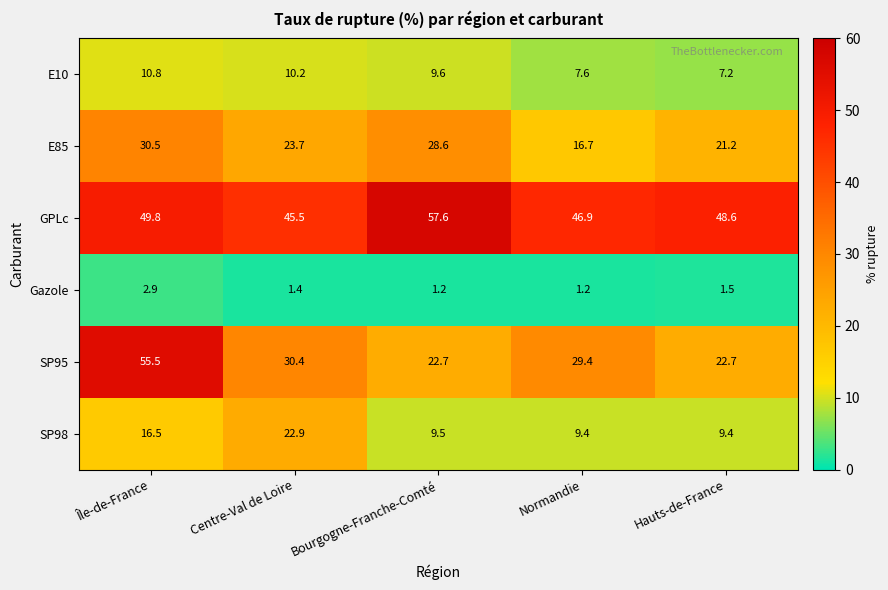

What is the minimum value shown in the chart?

1.2